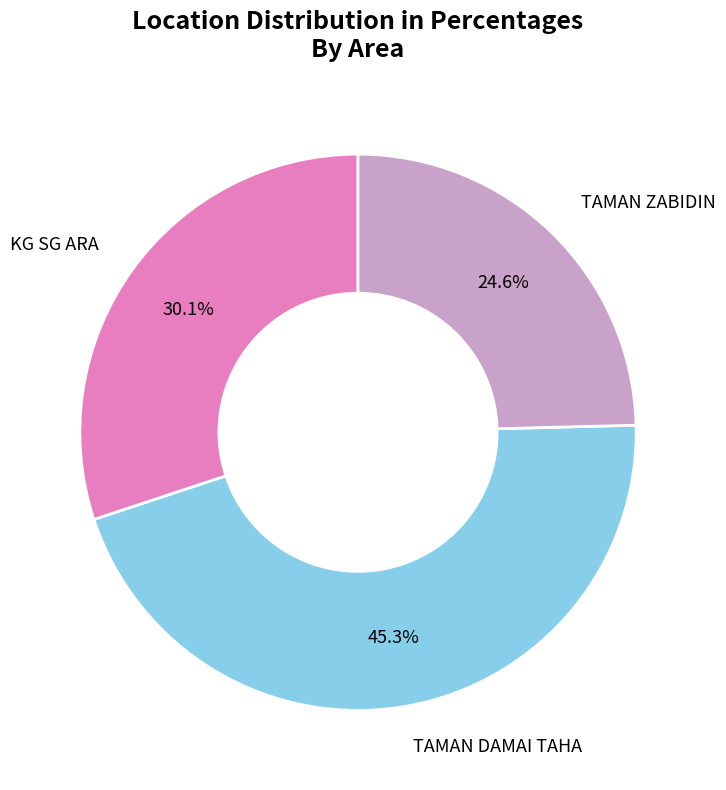

Which category has the smallest portion of the pie?

TAMAN ZABIDIN